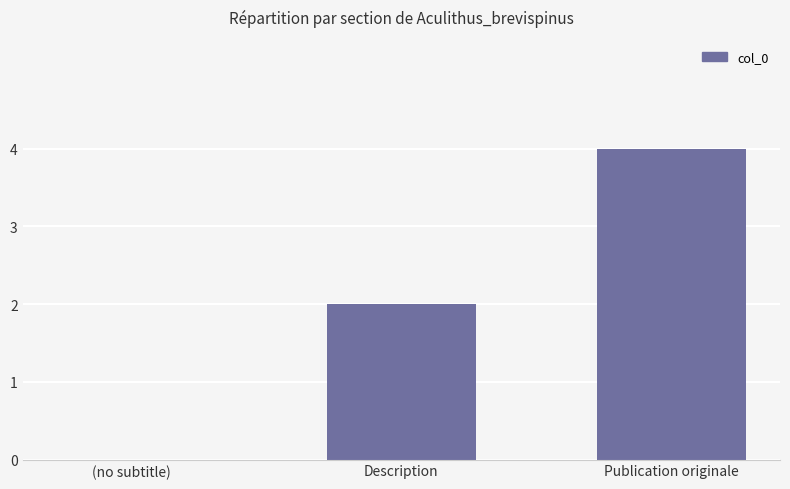

What is the sum of the values at (no subtitle) and Publication originale?

4